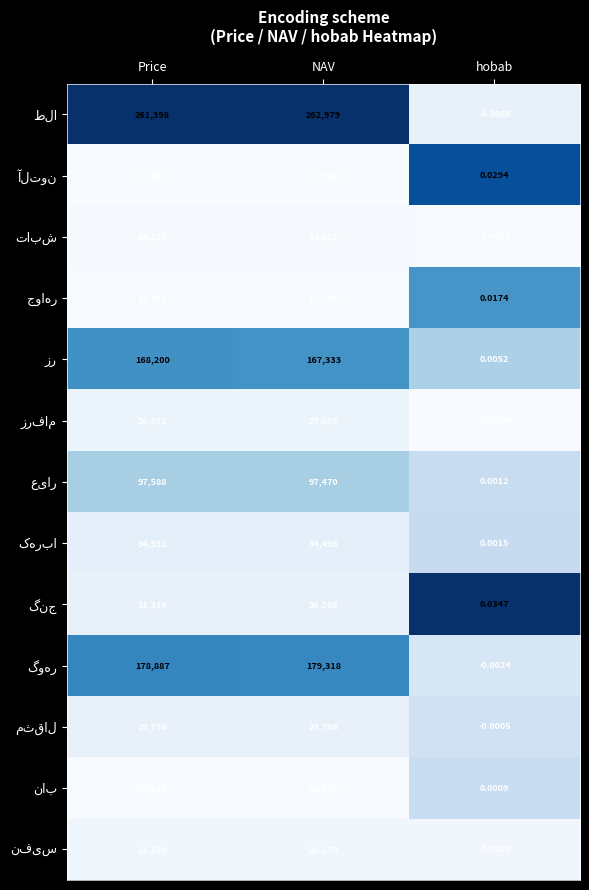

Which category has the highest value across all series?

NAV